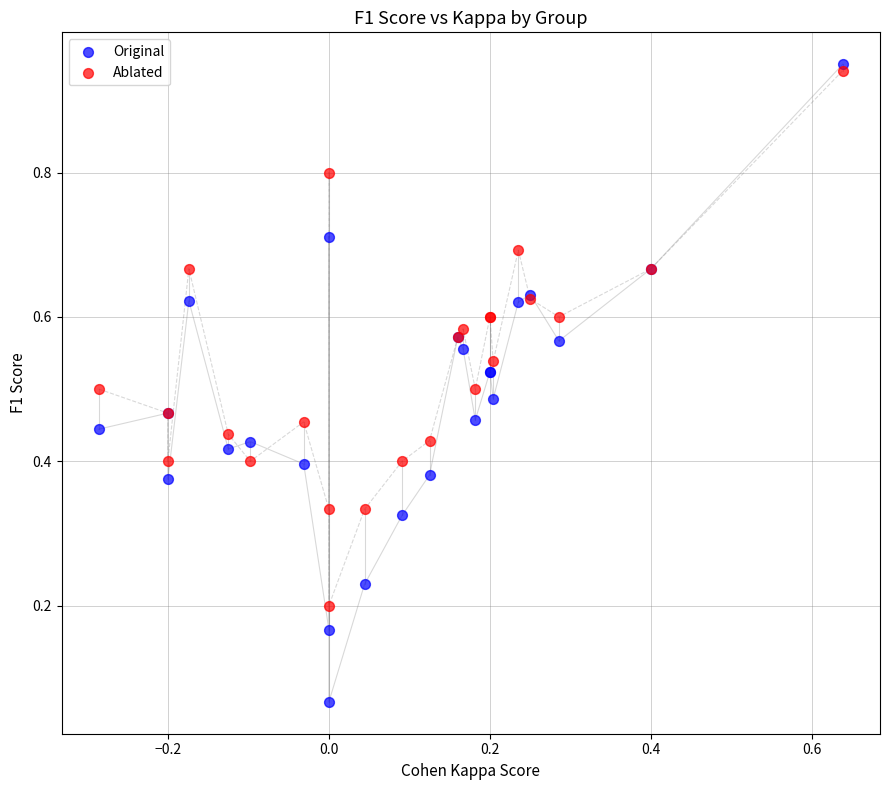

What are all the series names shown in the legend?

Original, Ablated